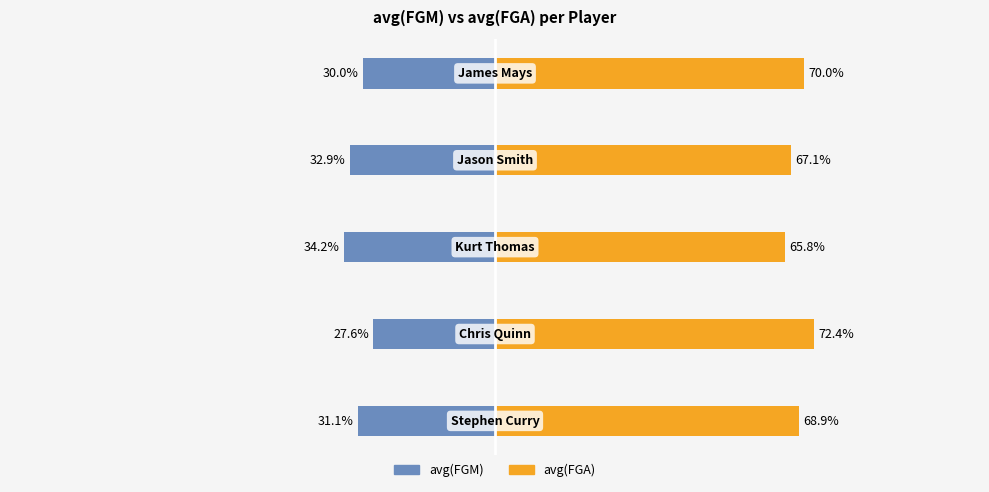

What is the difference between the second highest and minimum values in the avg(FGA) series?

4.2